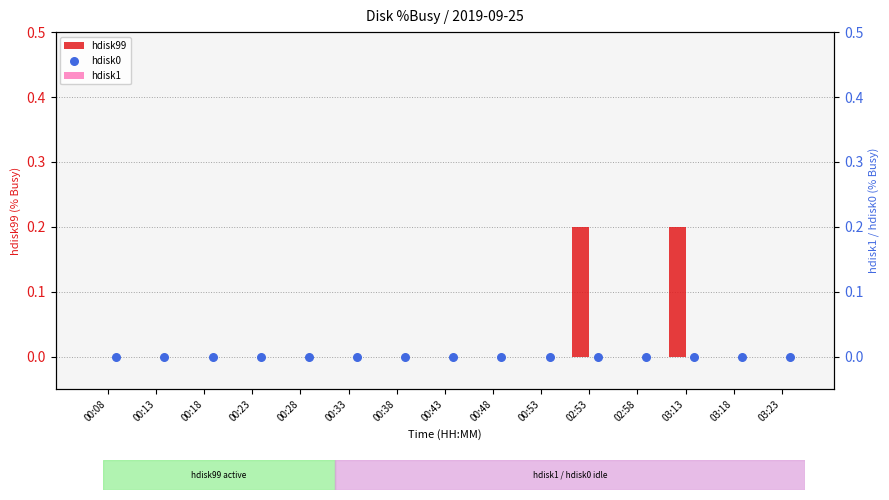

The value of hdisk99 at 00:33 is 0.1. True or false?

False